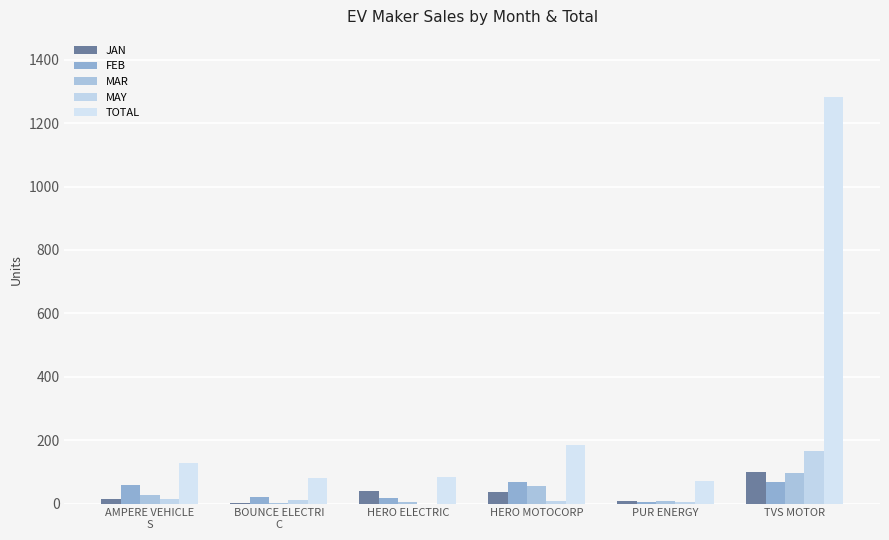

How many distinct data groups are displayed?

5